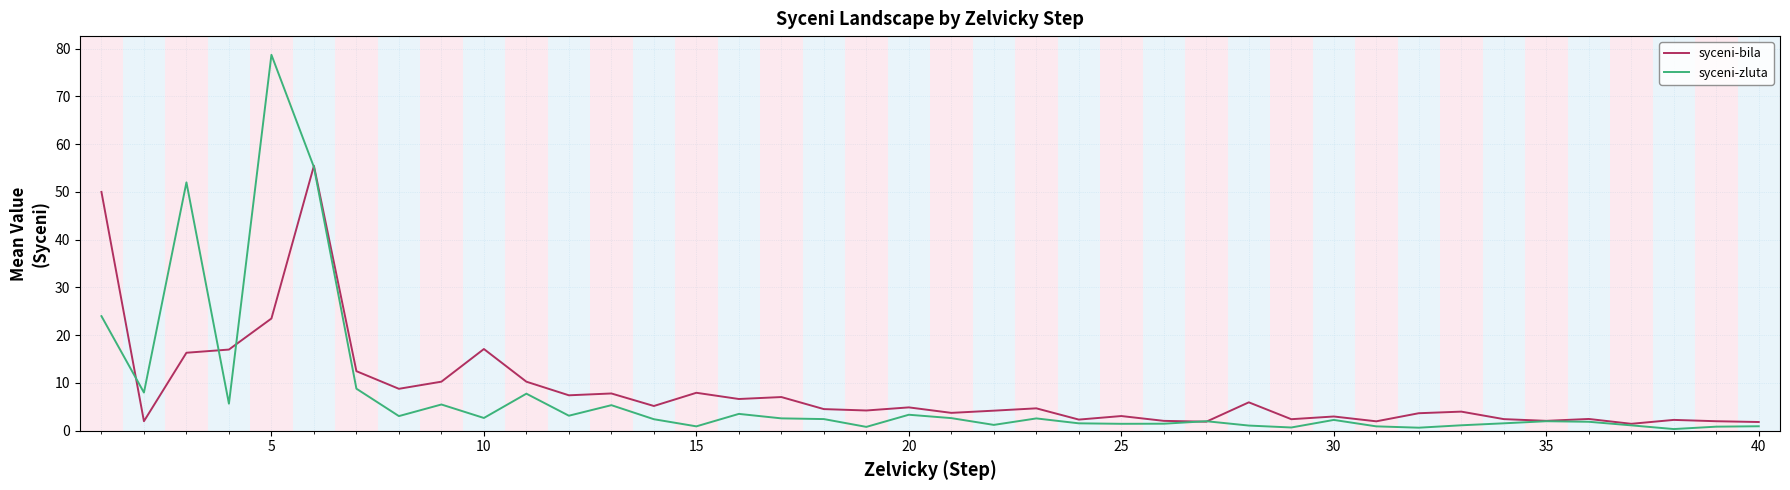

Rank the series by their maximum value, from lowest to highest.

syceni-bila, syceni-zluta